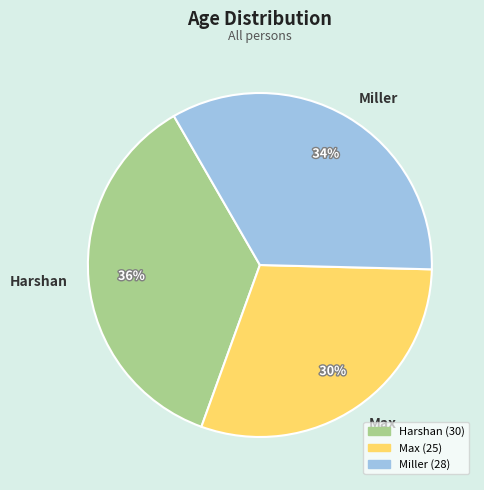

Between Harshan and Miller, which is larger?

Harshan